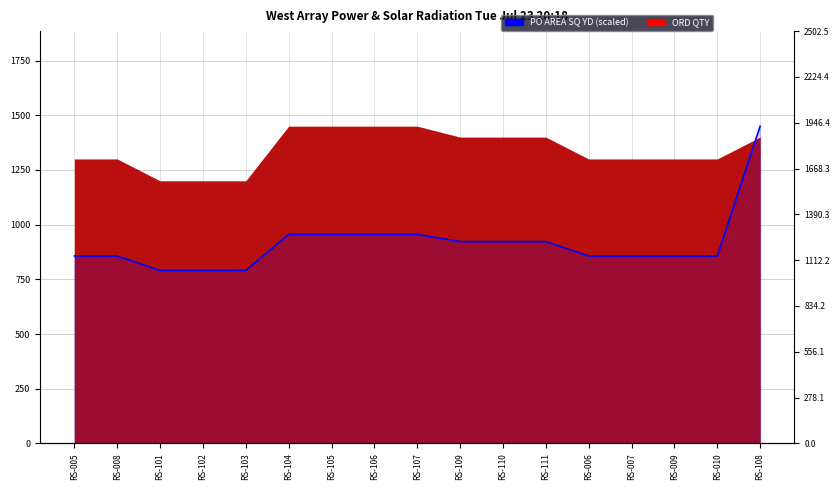

Between RS-106 and RS-007, which is larger?

RS-106